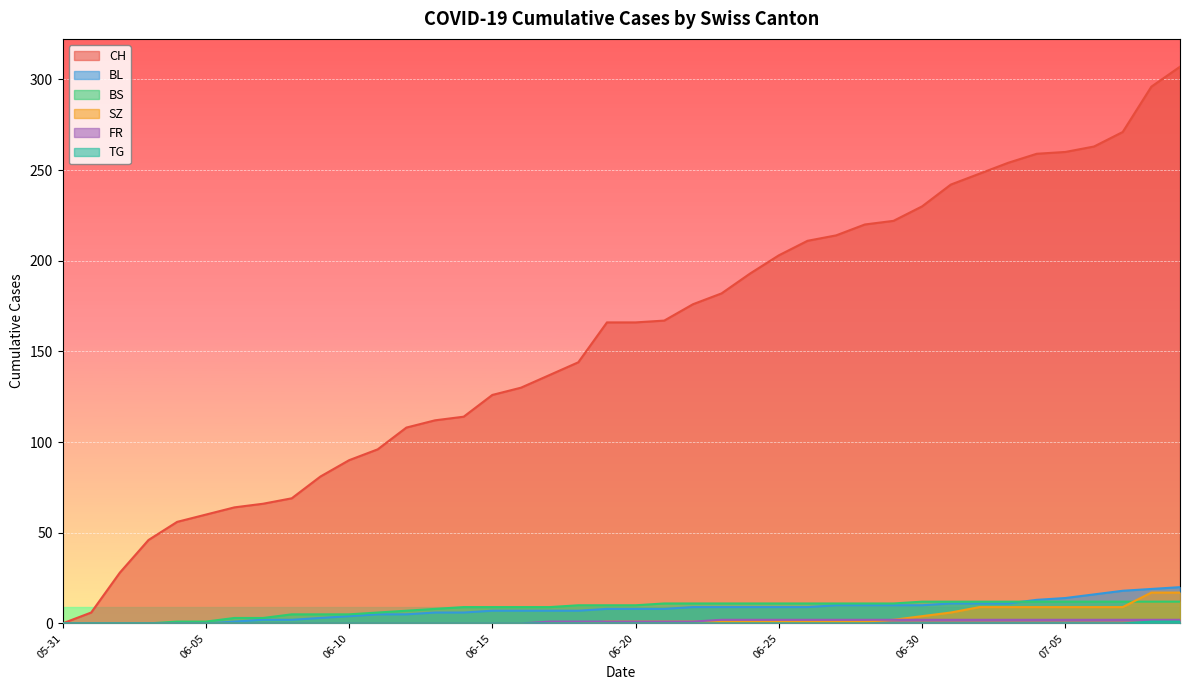

What is the difference between the second highest and second lowest values in the FR series?

2